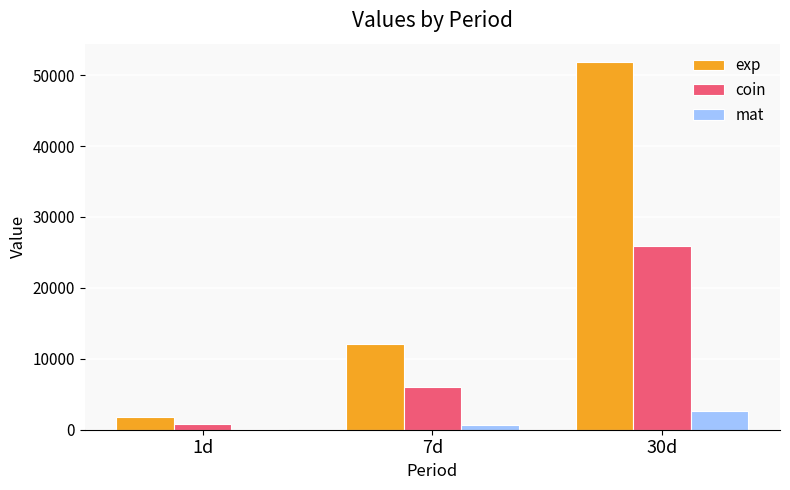

Which category has the highest value in the exp series?

30d